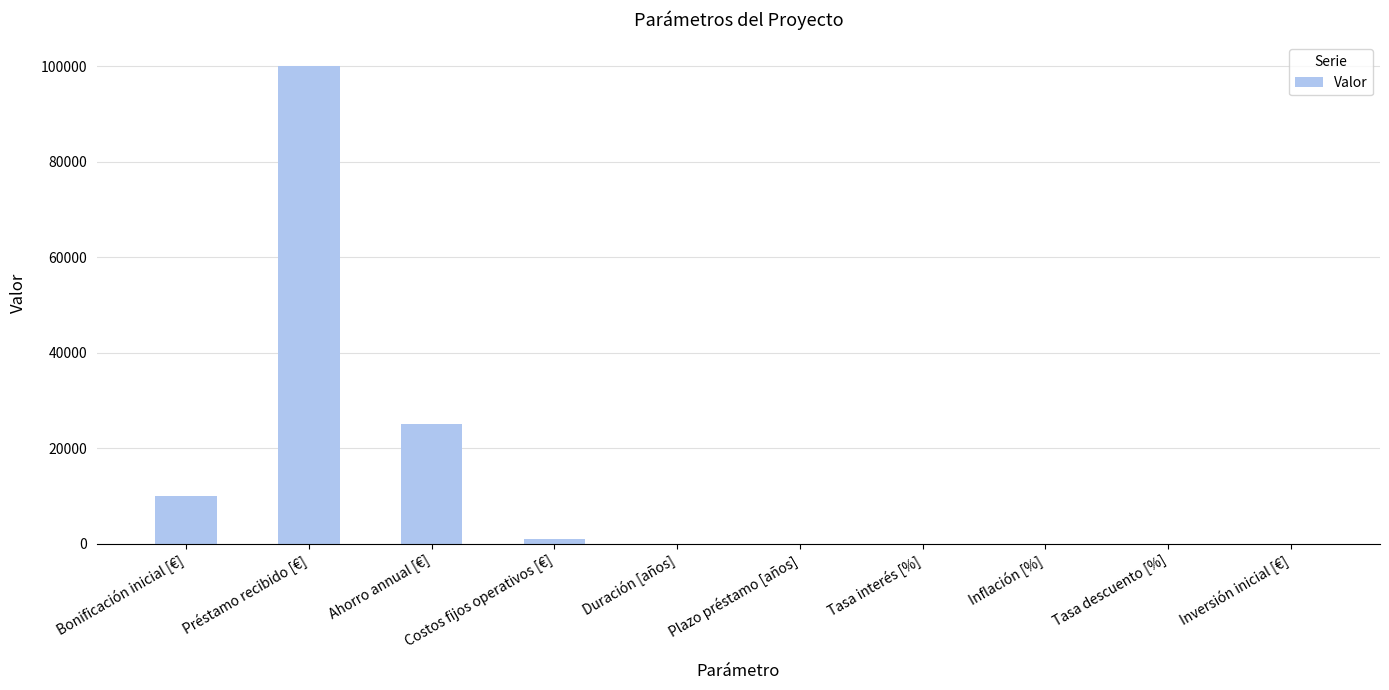

What is the sum of all values?

136044